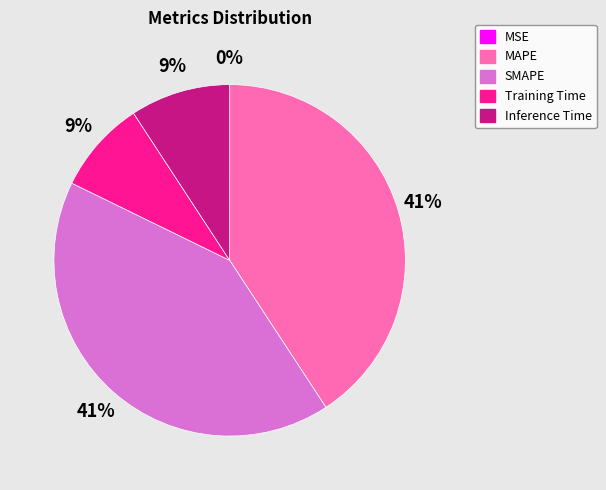

To the nearest percent, what is the average slice percentage?

20%